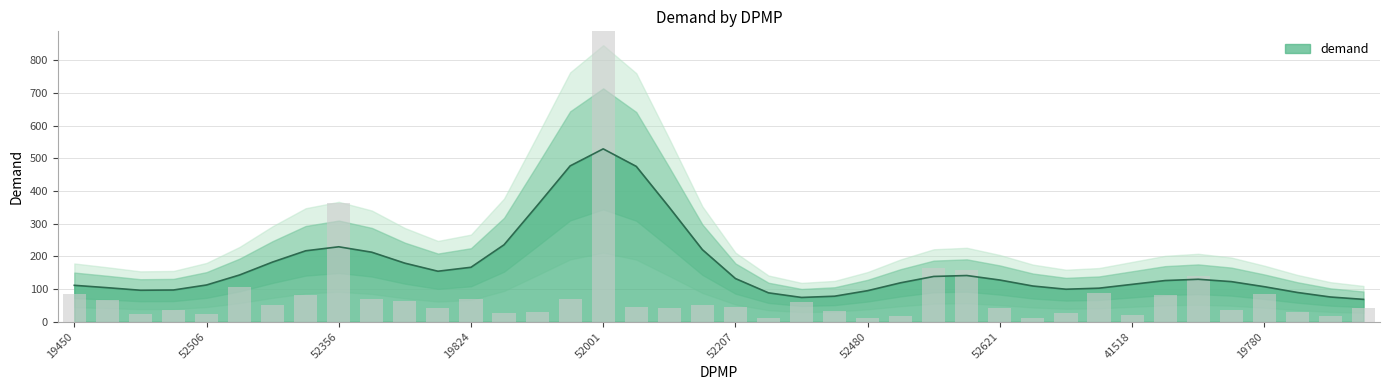

Reading left to right, extract all data points from this chart.

84.7	66.5	23.1	35.2	24.1	105.9	49.9	81.7	364.2	70.6	64.9	41.5	68.2	26.4	30.2	70.5	1269.1	44.9	41.8	50.4	45.0	9.9	59.3	32.6	11.5	18.8	163.8	156.8	41.1	12.3	26.2	87.5	20.8	82.3	141.2	36.0	85.6	31.1	18.2	41.4